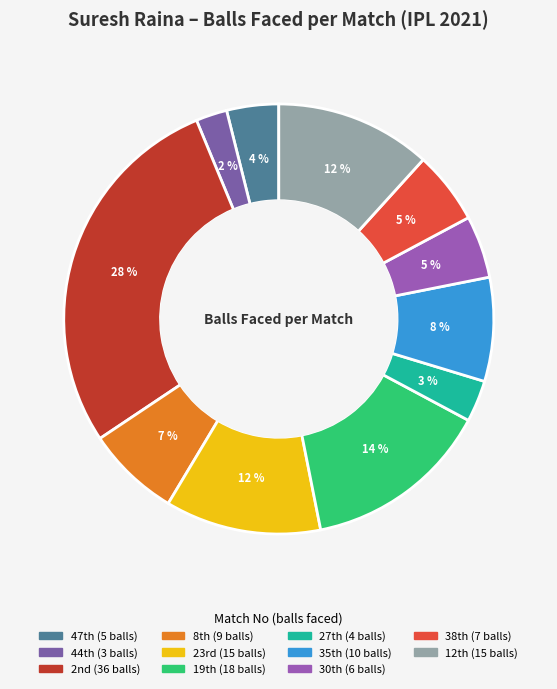

Count the number of slices in the pie.

11